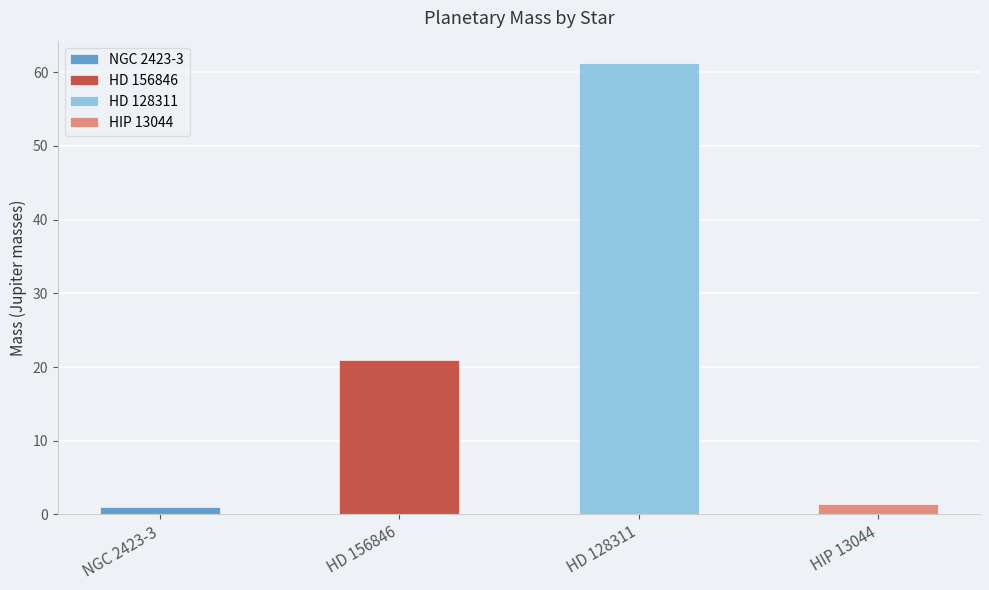

The value at HIP 13044 is 1.4. True or false?

True